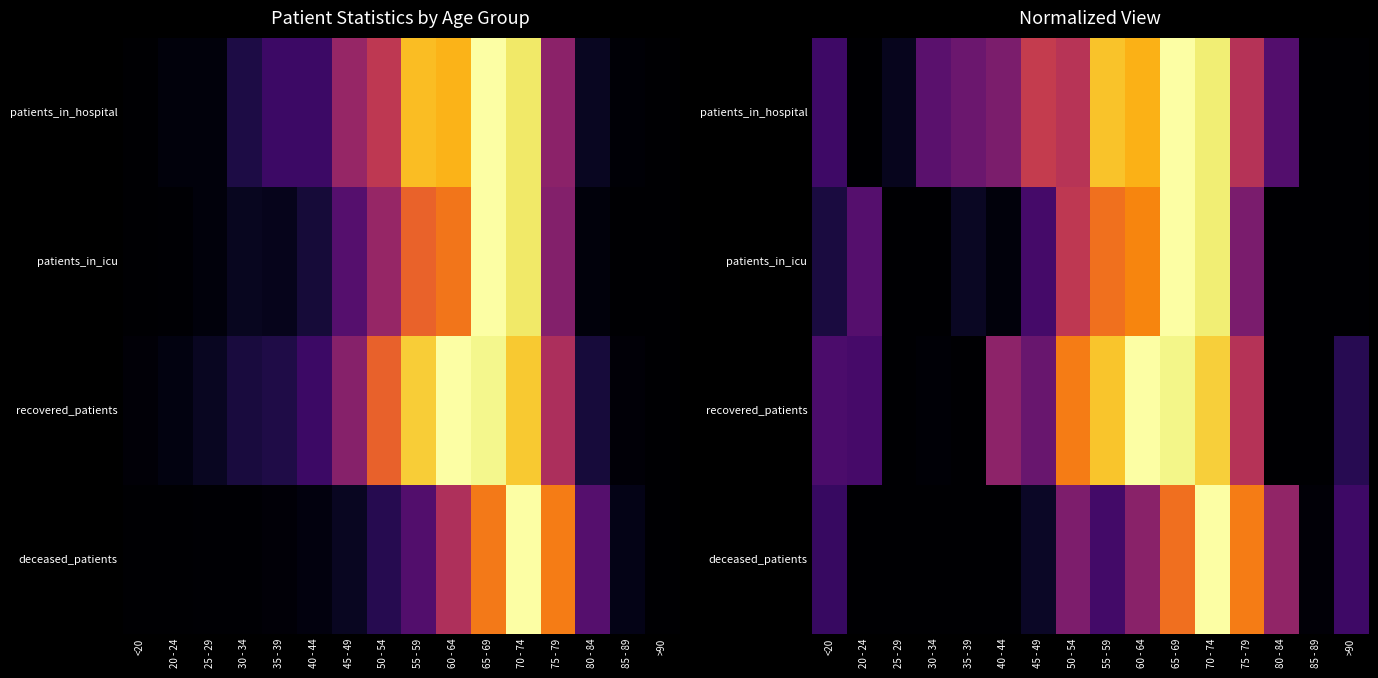

What is the difference between the patients_in_hospital values at 55 - 59 and <20?

0.7